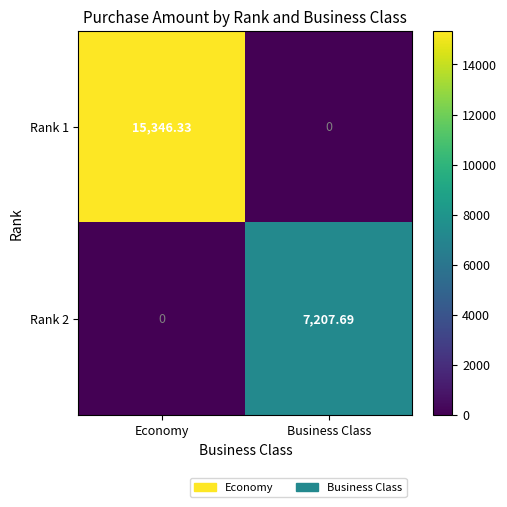

At which category is the sum across all series the highest?

Economy